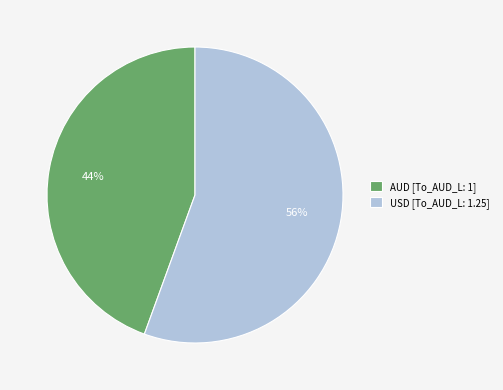

What is the largest slice in the pie chart?

USD